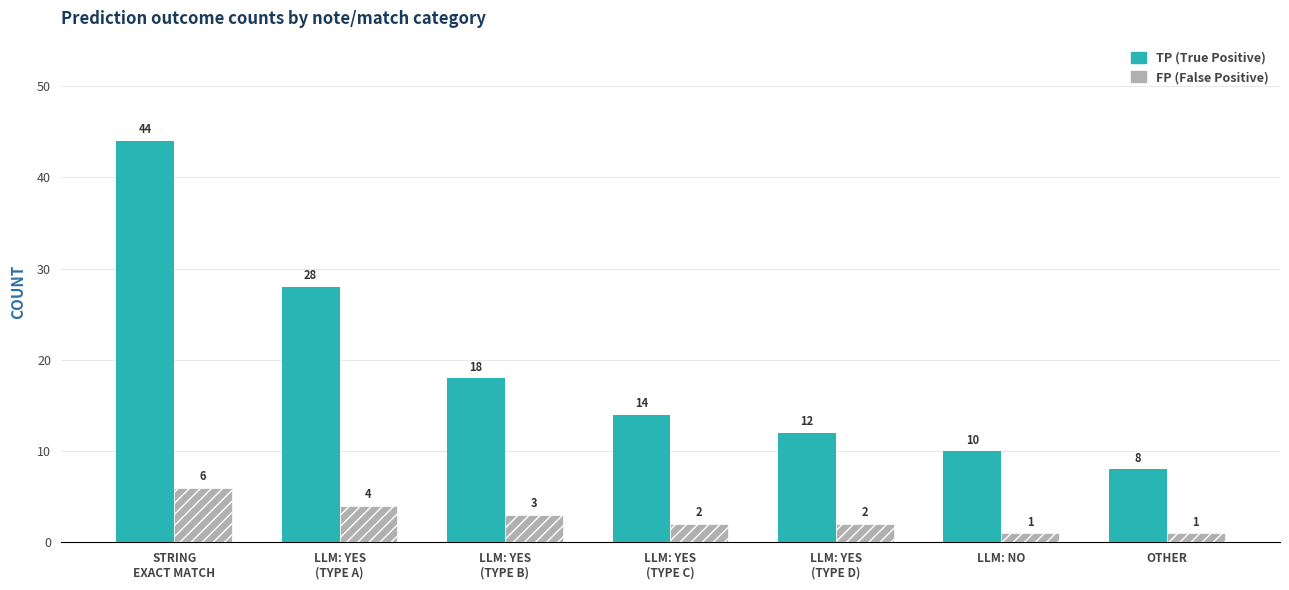

What is the spread (max minus min) of values at OTHER?

7